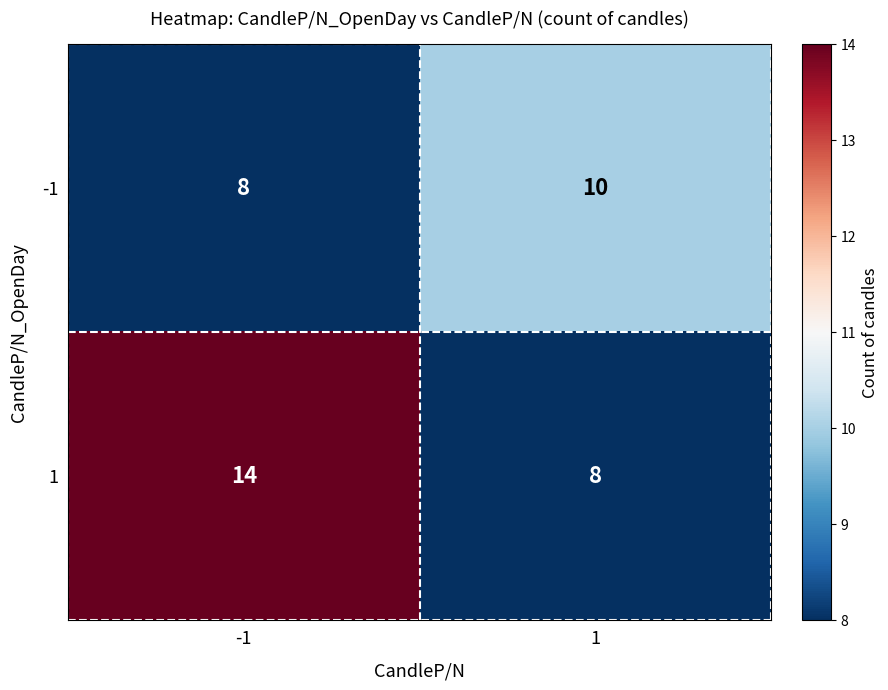

Which series has the widest spread of values?

1